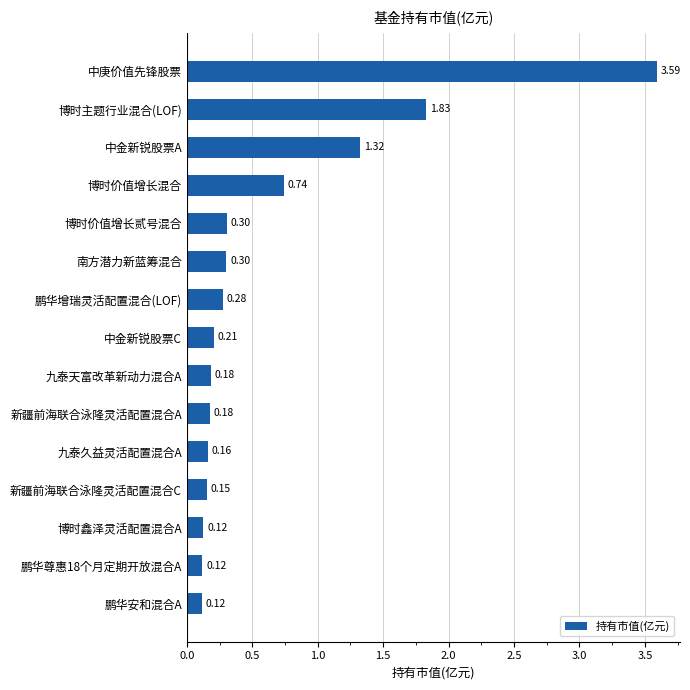

What is the label of the 6th bar from the top?

南方潜力新蓝筹混合